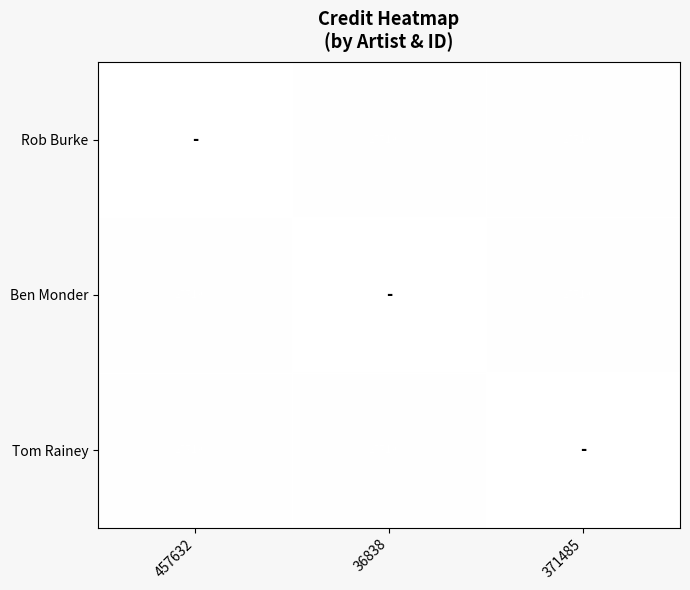

What is the maximum value for Tom Rainey?

2571980.0